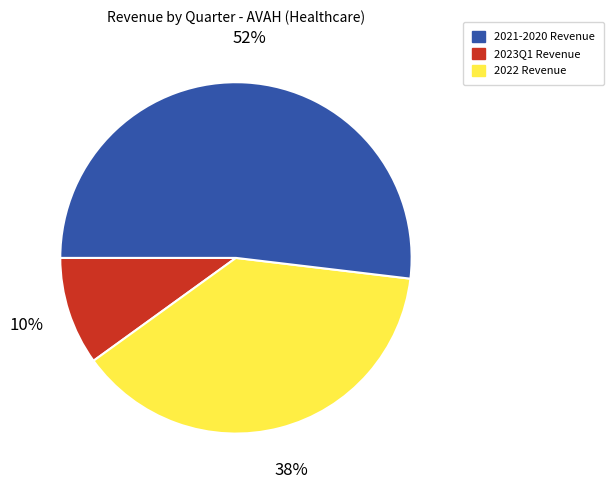

How many slices are in this pie chart?

3